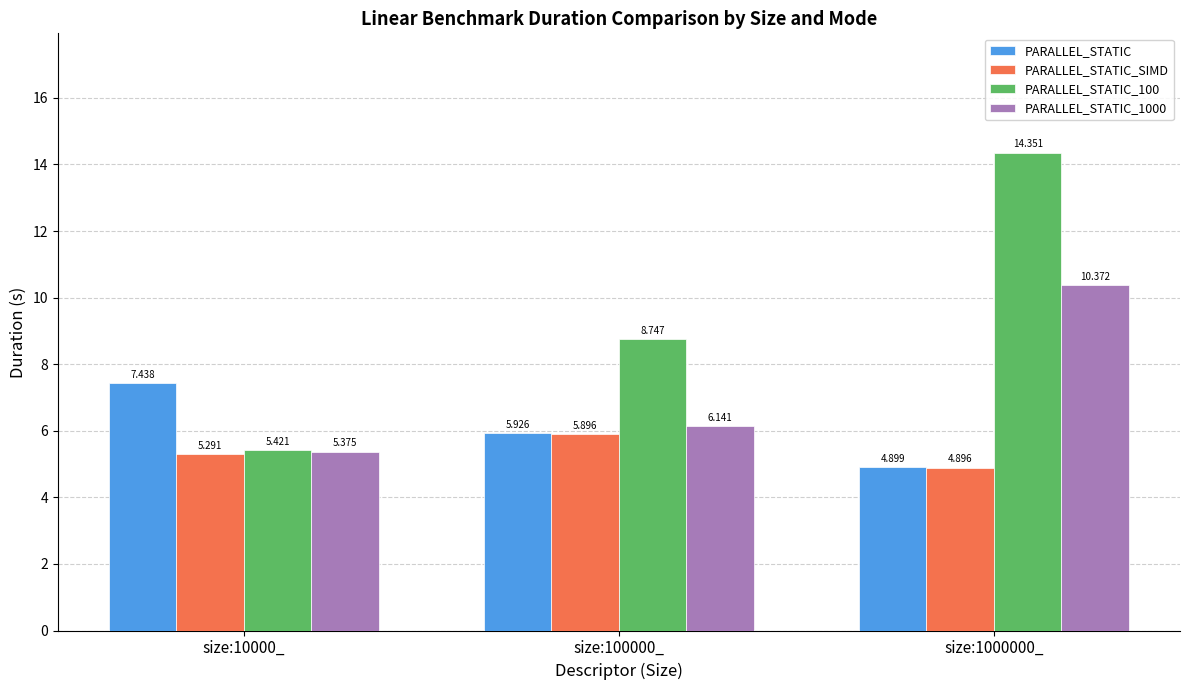

What is the difference between the second highest and minimum values in the PARALLEL_STATIC_1000 series?

0.8